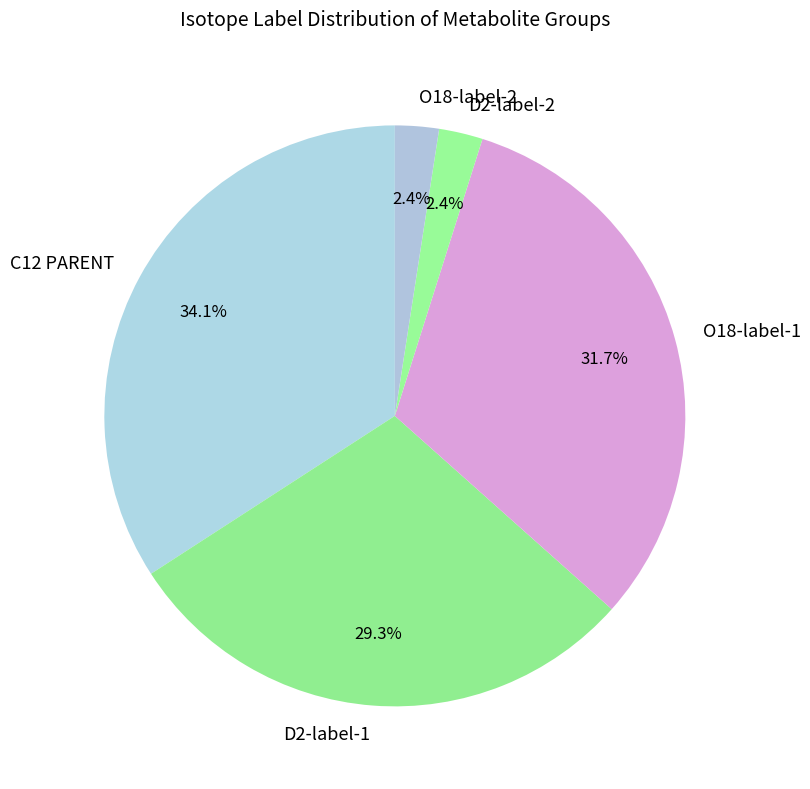

Is there any slice that represents more than half of the pie?

No